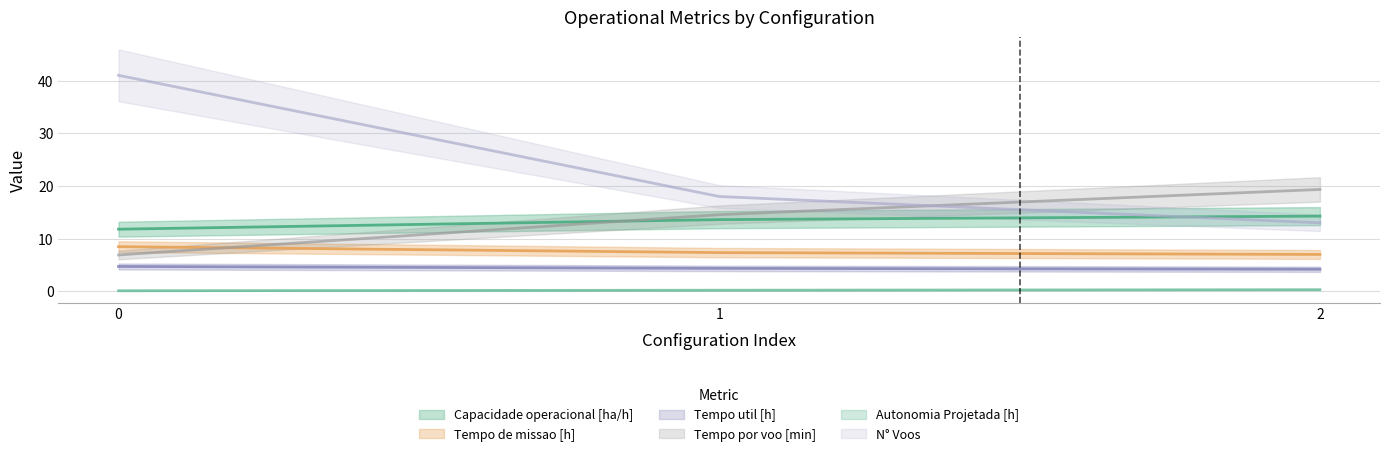

Rank the series at 0 from highest to lowest value.

N° Voos, Capacidade operacional [ha/h], Tempo de missao [h], Tempo por voo [min], Tempo util [h], Autonomia Projetada [h]